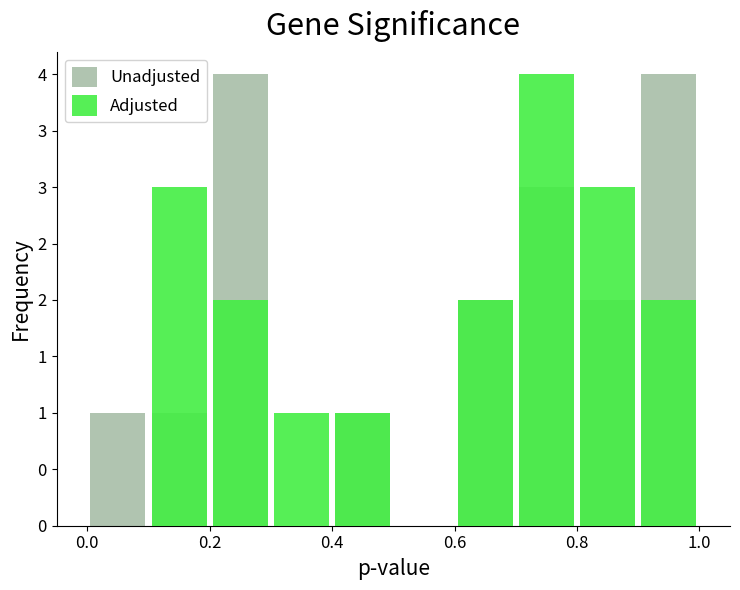

Is it true that Unadjusted equals 1 at 0.0?

True